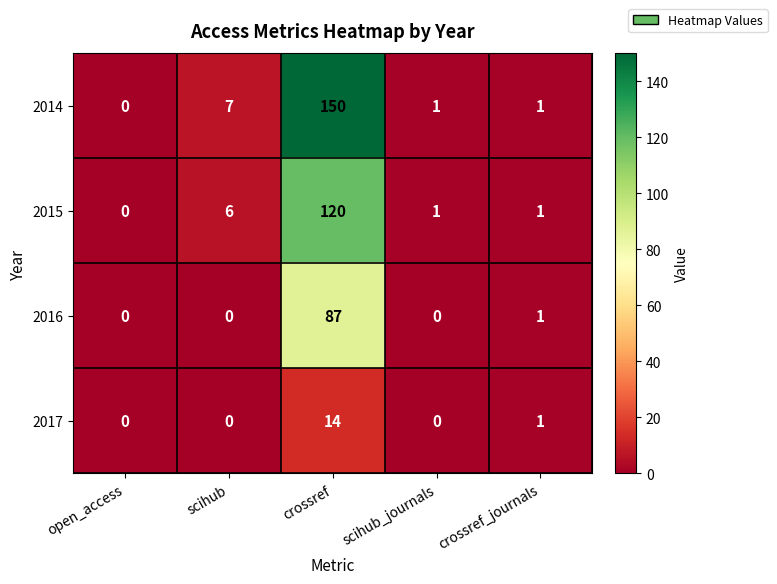

At how many categories does at least one series exceed 95?

1